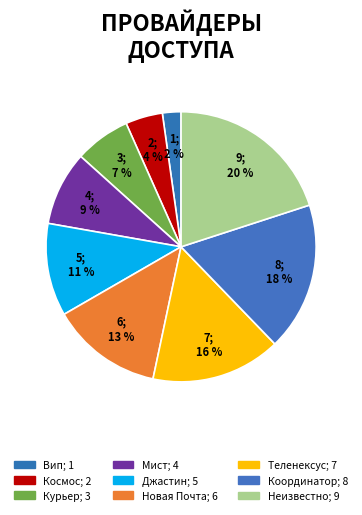

What percentage do Мист and Неизвестно together represent?

28.9%